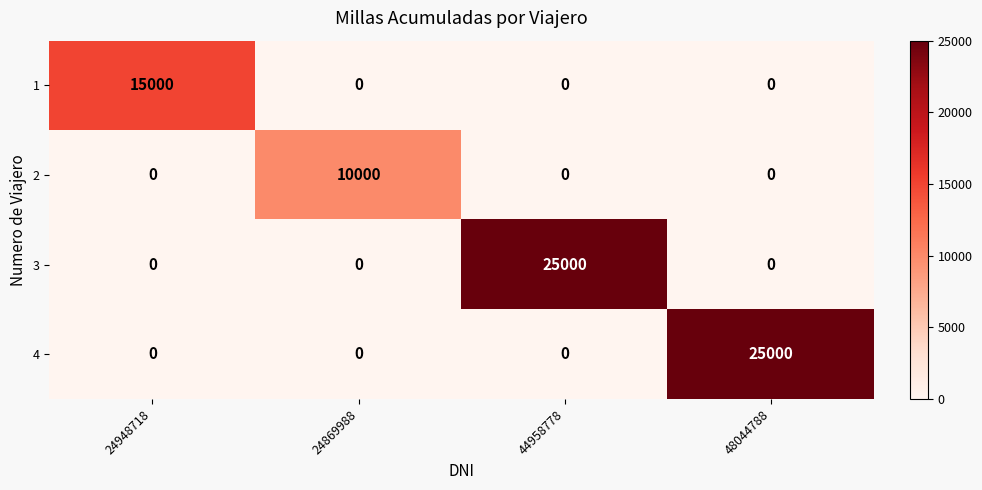

How many categories are shown in the chart?

4